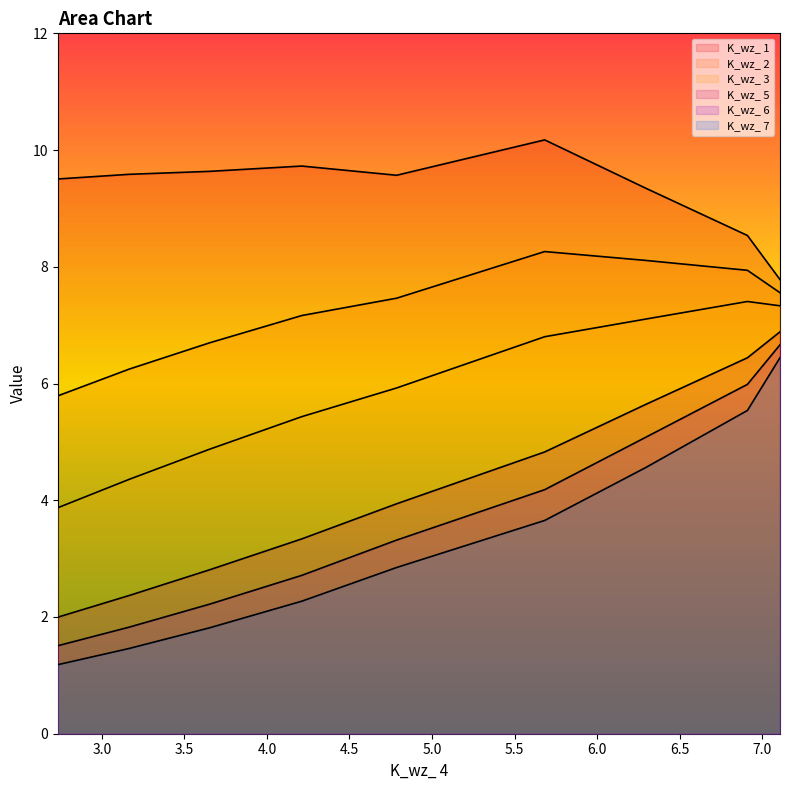

Does the chart display data point markers on the line(s)?

No